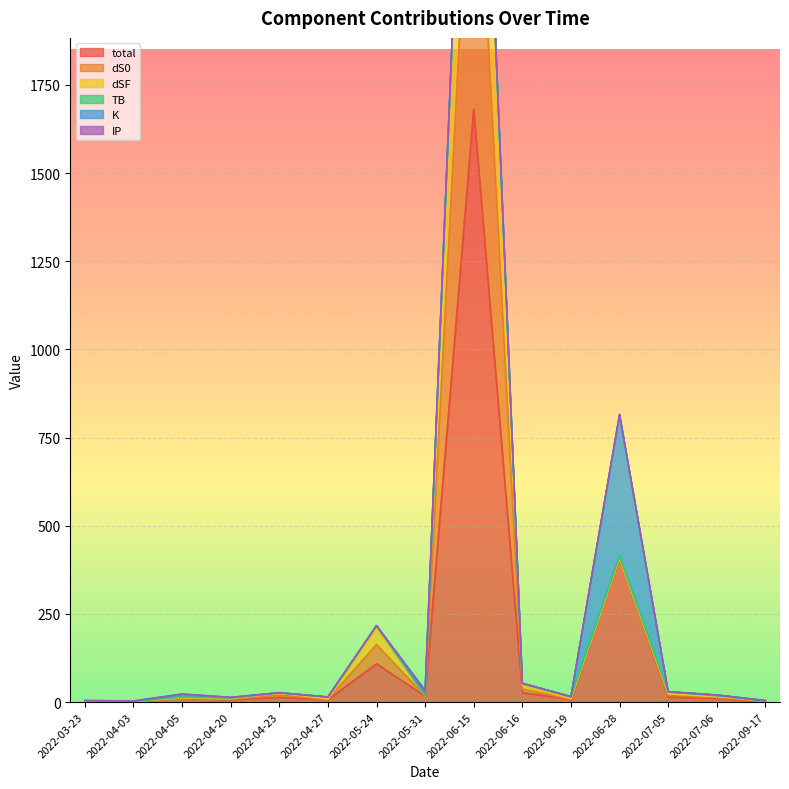

At which category does dS0 reach its first local valley?

2022-04-03